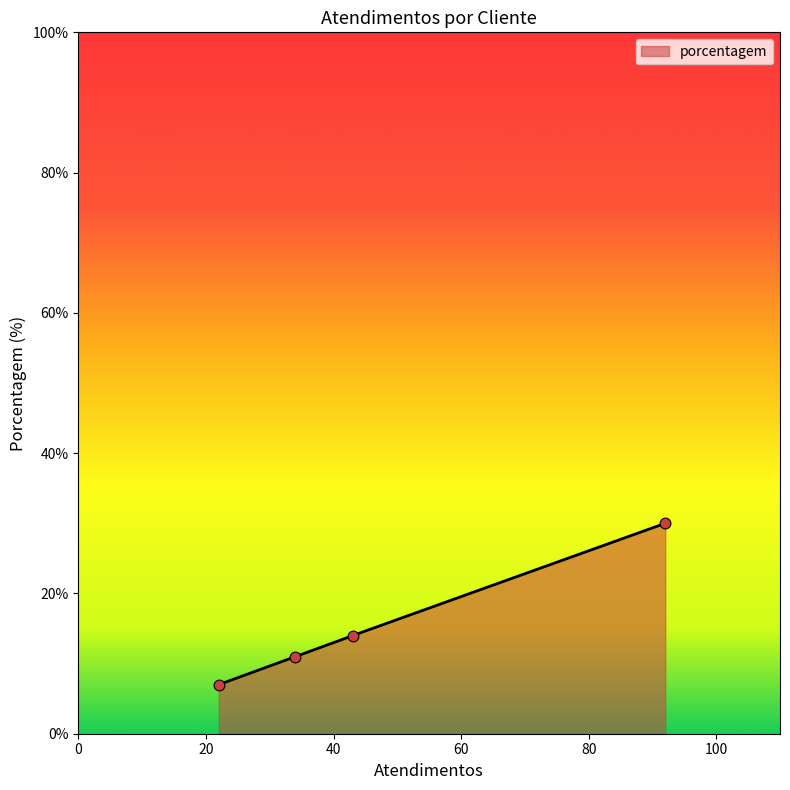

What is the maximum value for porcentagem?

30.0